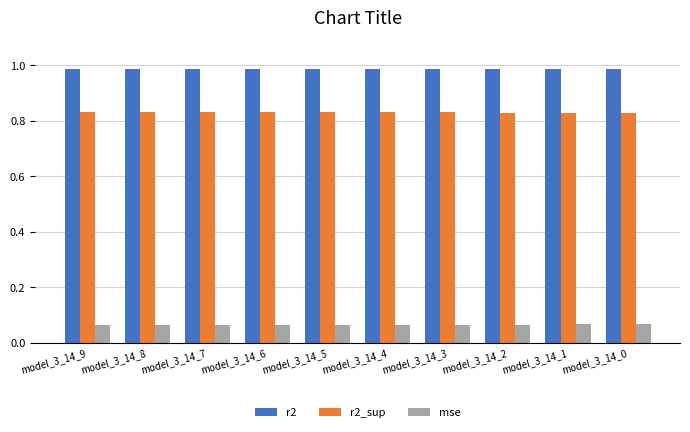

List the series in order of their overall mean, highest first.

r2, r2_sup, mse